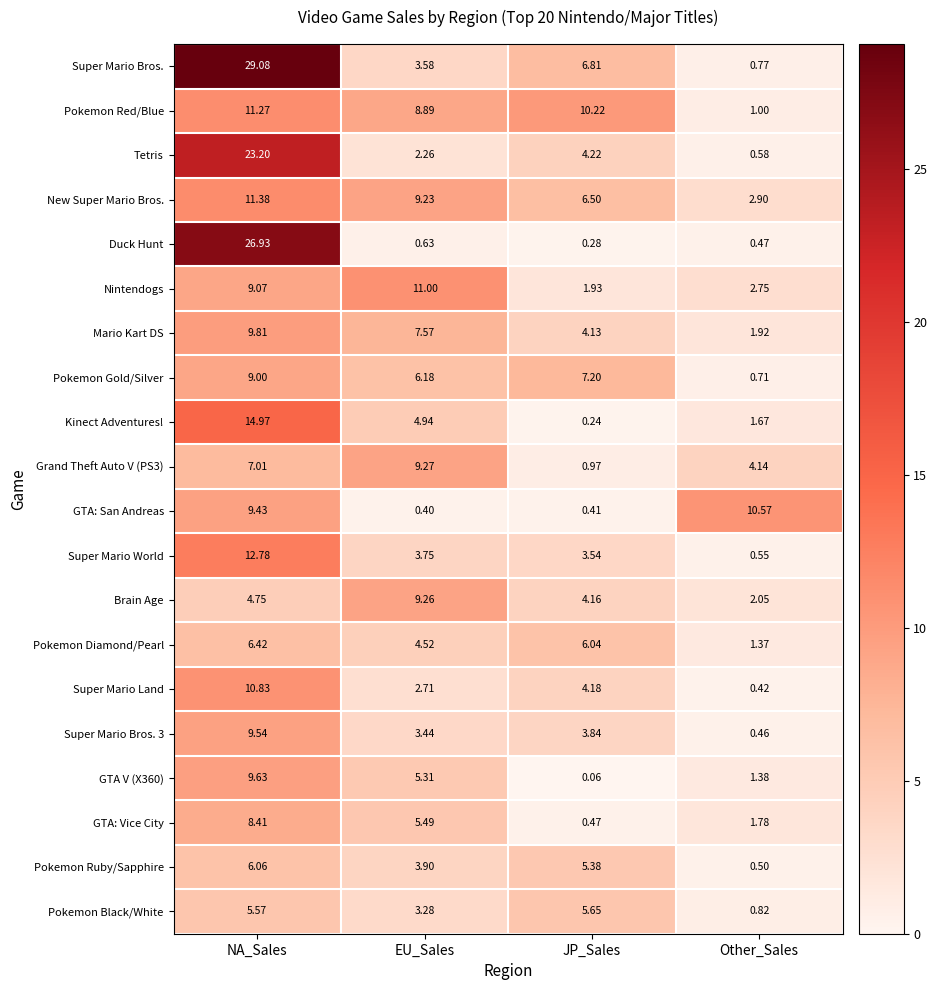

Between EU_Sales and JP_Sales, which series saw the biggest shift?

Nintendogs